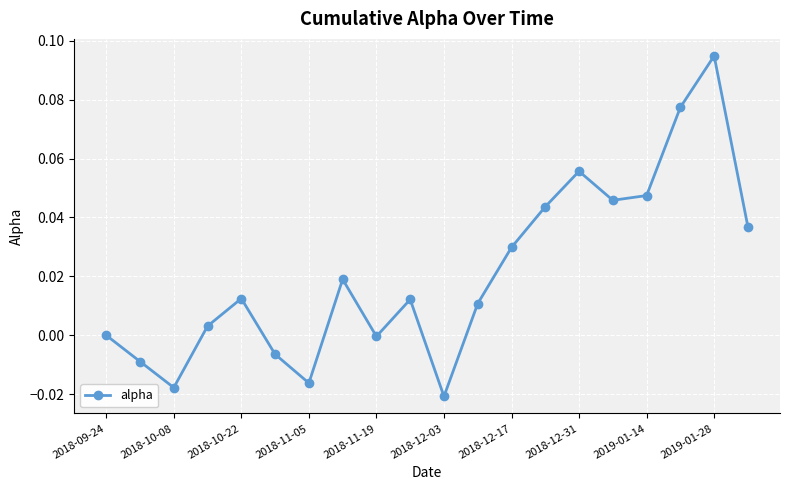

How many interior local peaks (higher than both neighbors) does the data have?

5